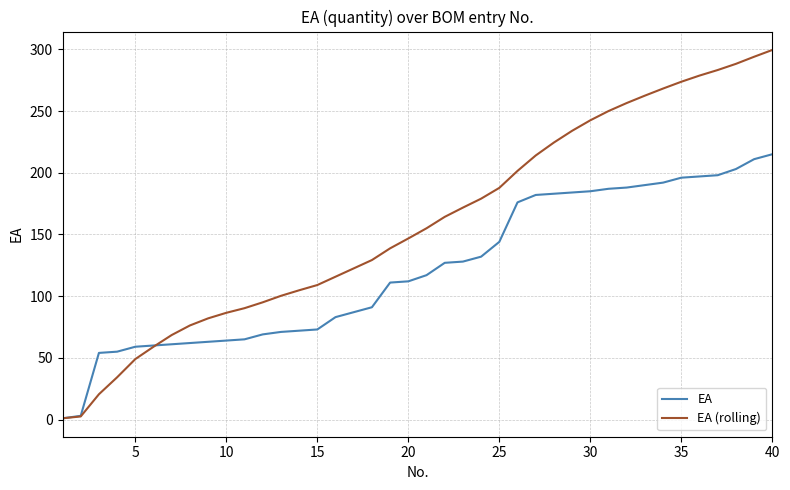

What is the greatest value displayed?

299.5